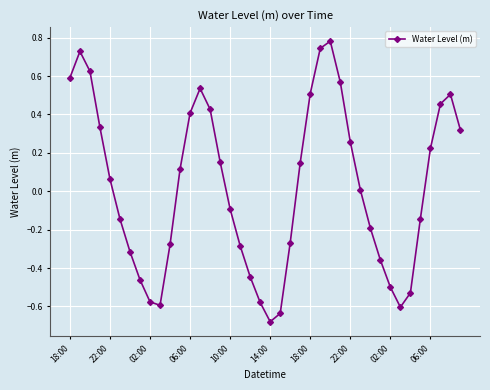

What is the difference between the maximum and second lowest values?

1.4